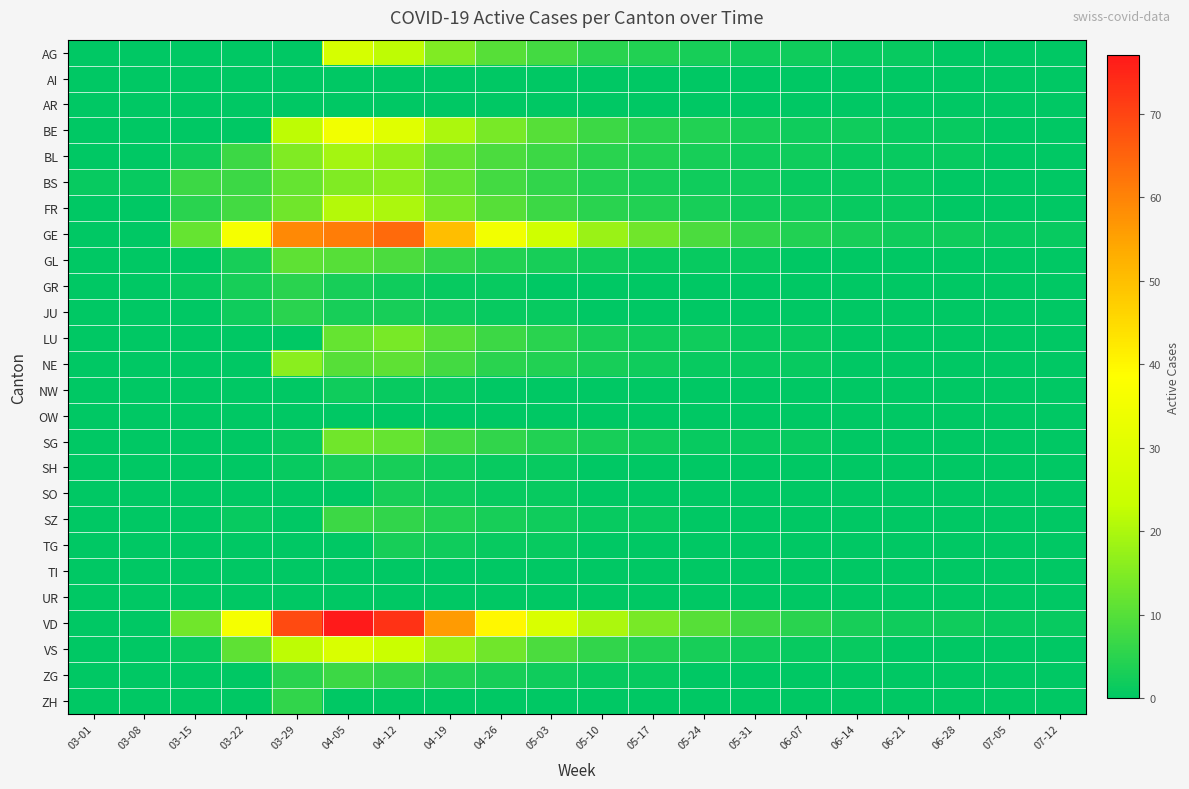

Rank the series by their maximum value, from highest to lowest.

VD, GE, BE, VS, AG, FR, BL, BS, NE, LU, SG, GL, SZ, ZG, ZH, GR, JU, SH, SO, TG, NW, AI, AR, OW, TI, UR